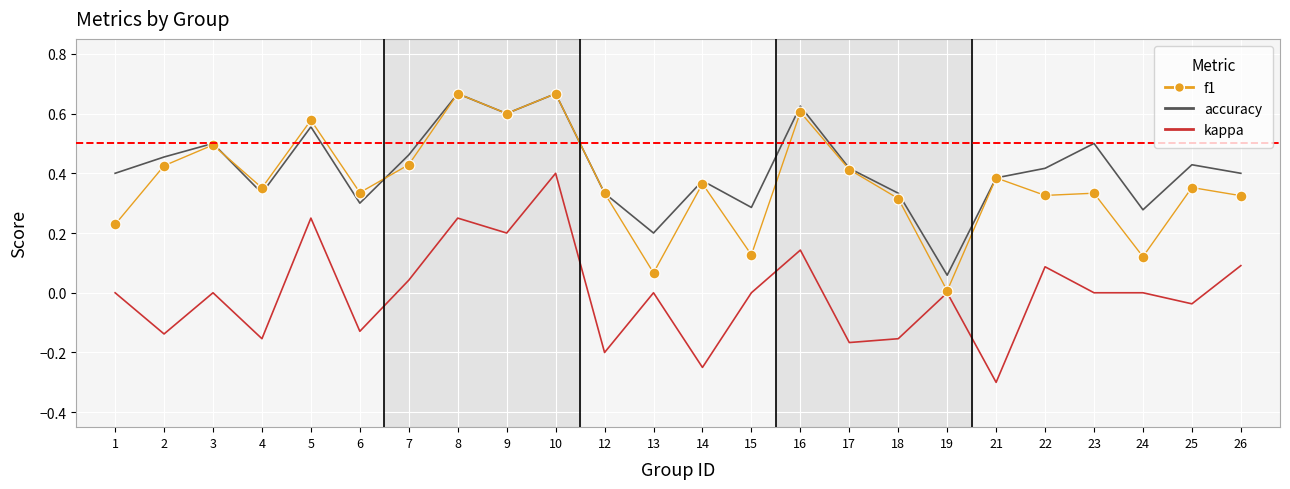

Is the value of f1 at 1 greater than the value of accuracy at 17?

No